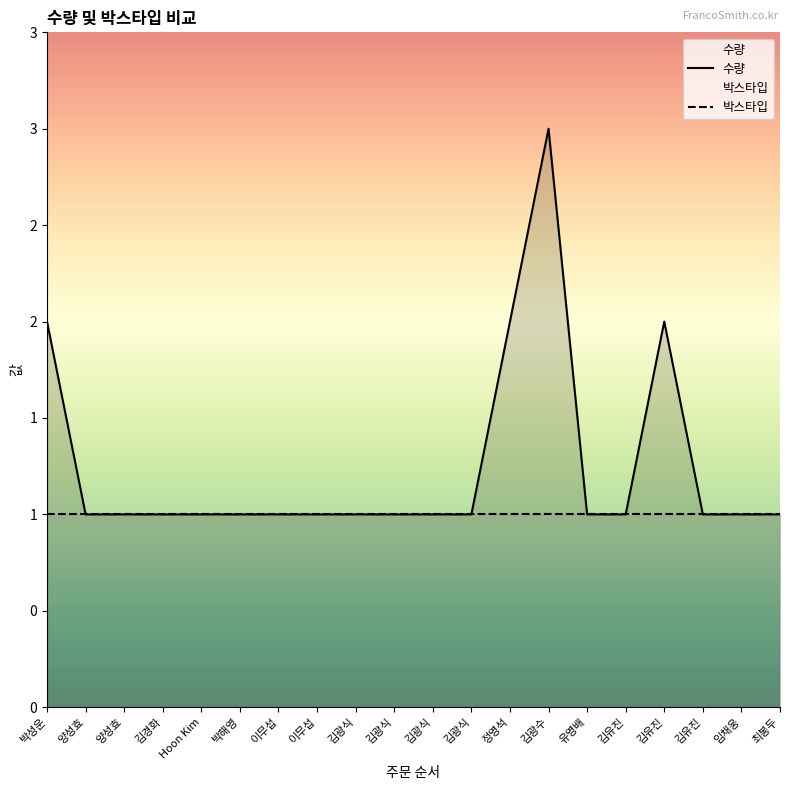

At which category does the data reach its first local peak?

김광수